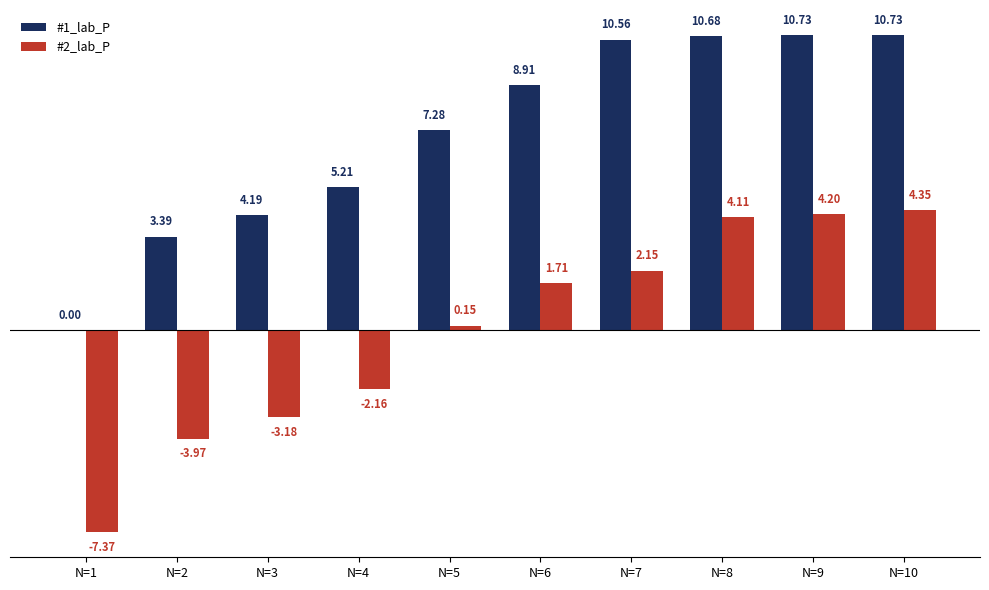

The value of #1_lab_P at N=7 is 10.6. True or false?

True